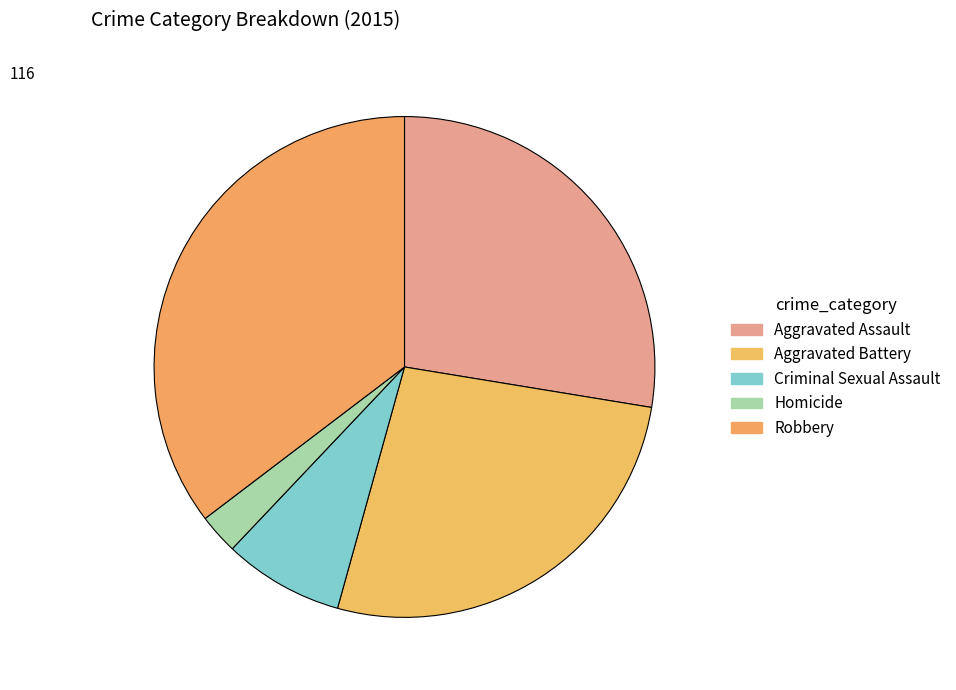

What percentage is the Aggravated Battery slice, to the nearest percent?

27%